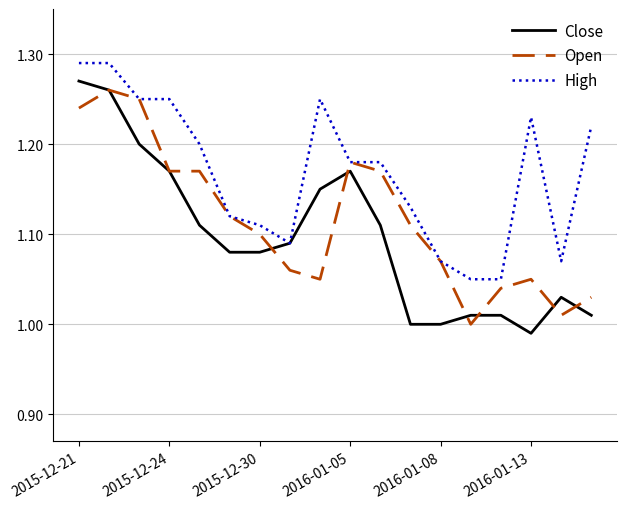

Which series has the largest range (max minus min)?

Close